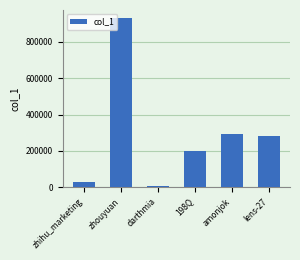

Is it true that the value at 198Q is 79881?

False